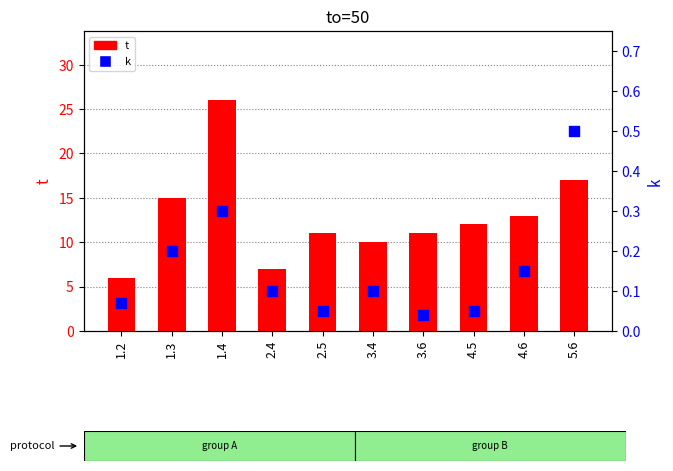

Which series contains the highest Y value?

t